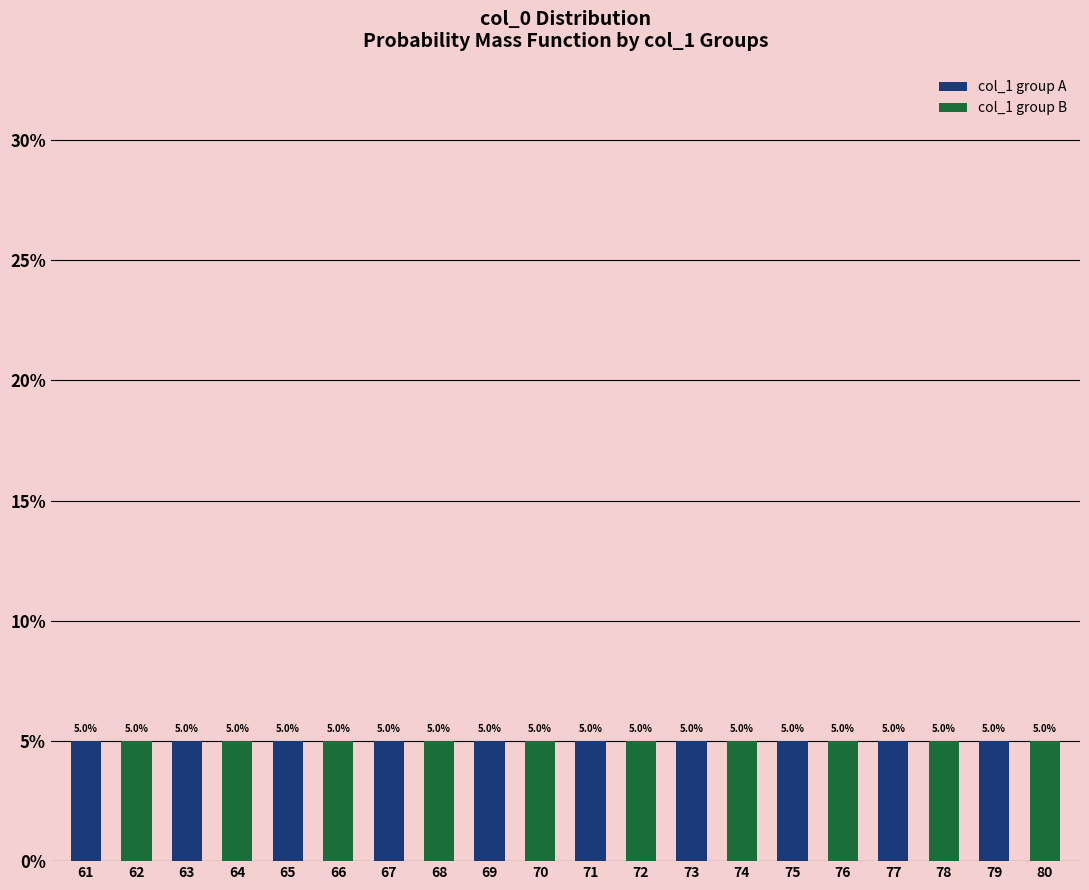

Rank the categories by col_1 group B value from highest to lowest.

62, 64, 66, 68, 70, 72, 74, 76, 78, 80, 61, 63, 65, 67, 69, 71, 73, 75, 77, 79